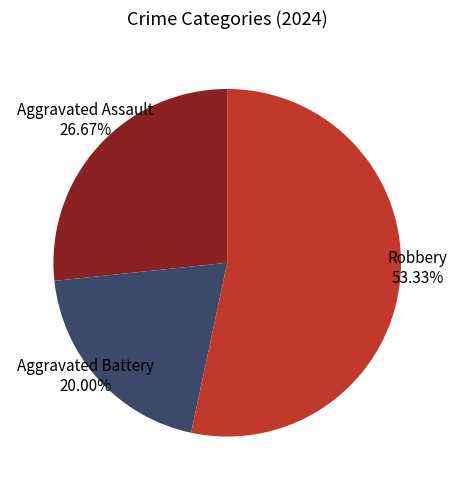

Is there a majority slice in this chart?

Yes